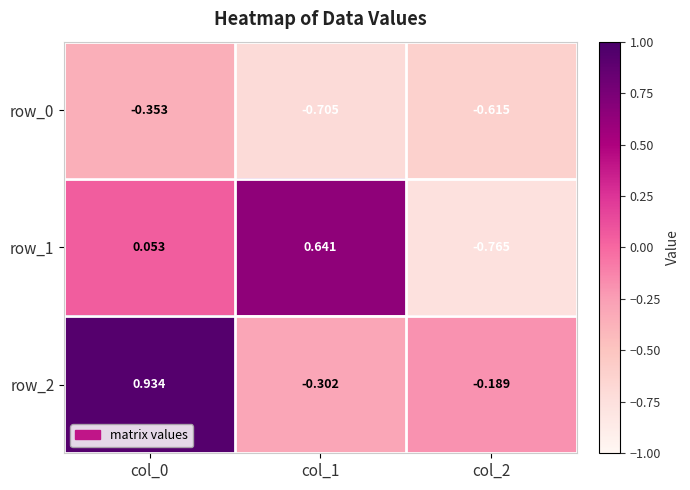

What is the total value across all series at col_2?

-1.6